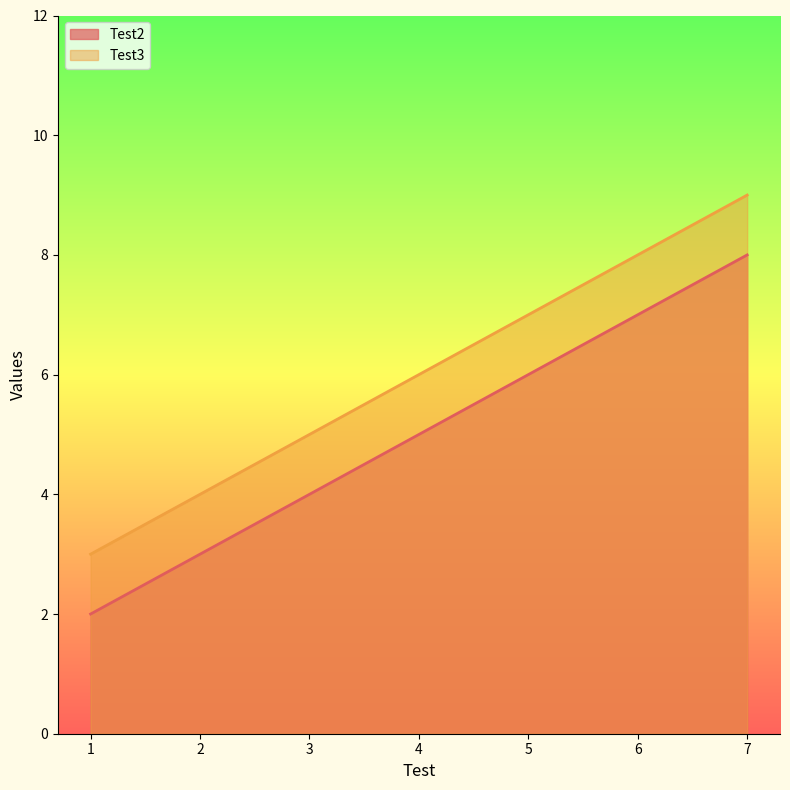

What is the sum of the Test3 values at 7 and 1?

12